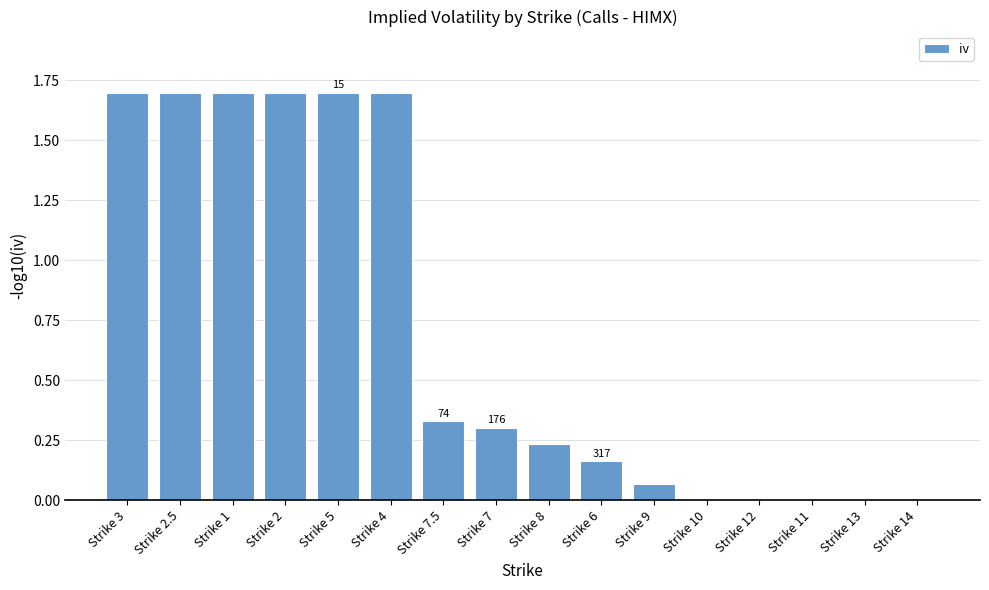

The value at Strike 2.5 is 1.7. True or false?

True